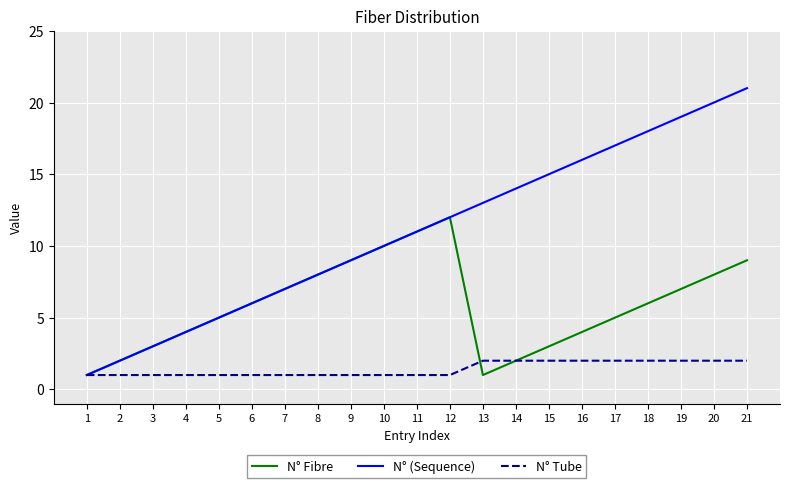

What is the lowest value of the N° Tube series?

1